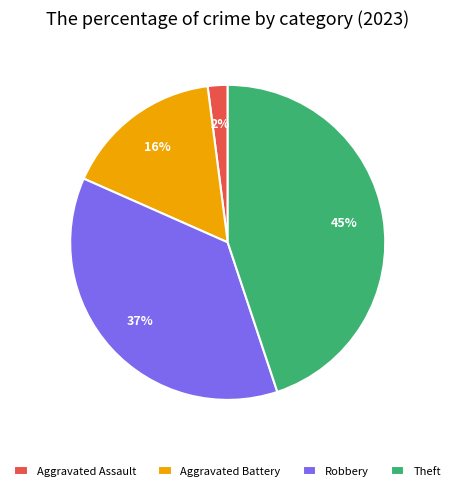

Rank the categories by value from lowest to highest.

Aggravated Assault, Aggravated Battery, Robbery, Theft